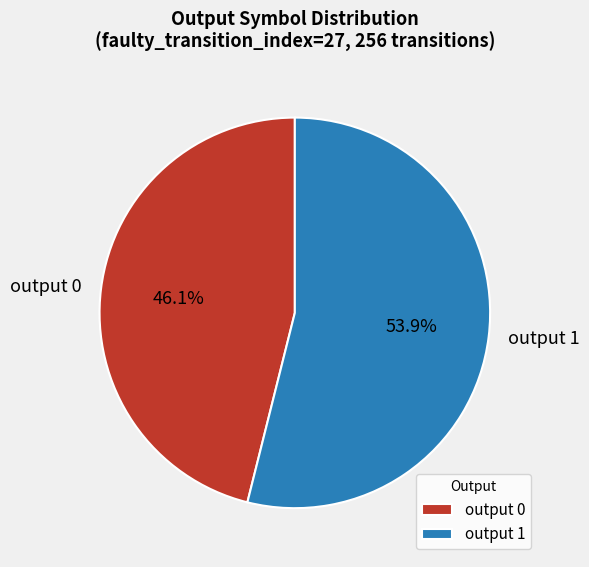

What percentage do output 1 and output 0 together represent?

100.0%